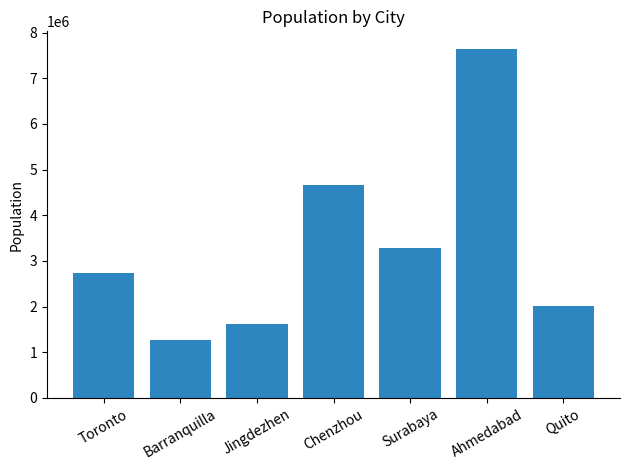

Is it true that the value at Barranquilla is 1274250?

True